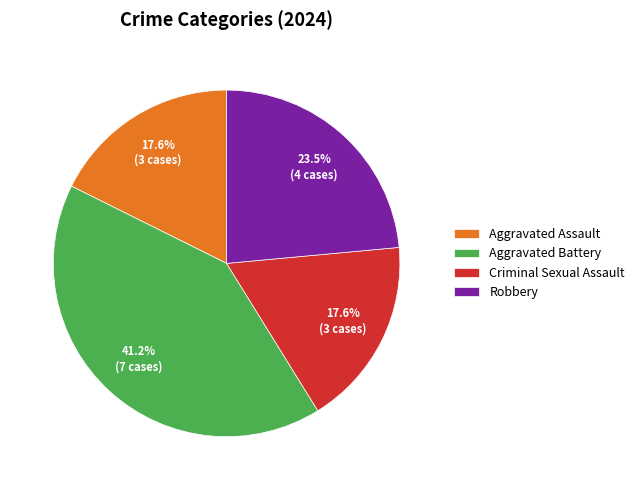

To the nearest percent, what is the average slice percentage?

25%